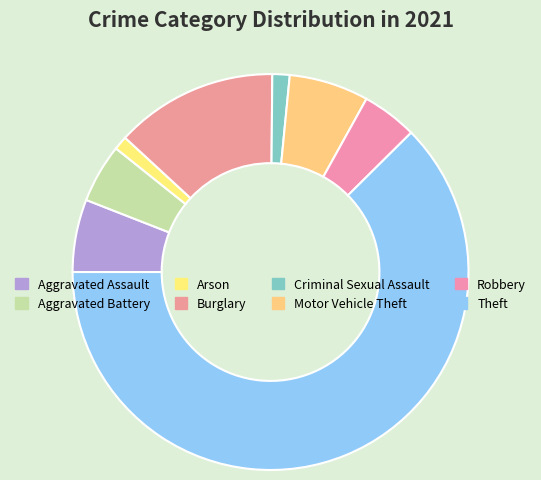

Which category has the biggest portion of the pie?

Theft